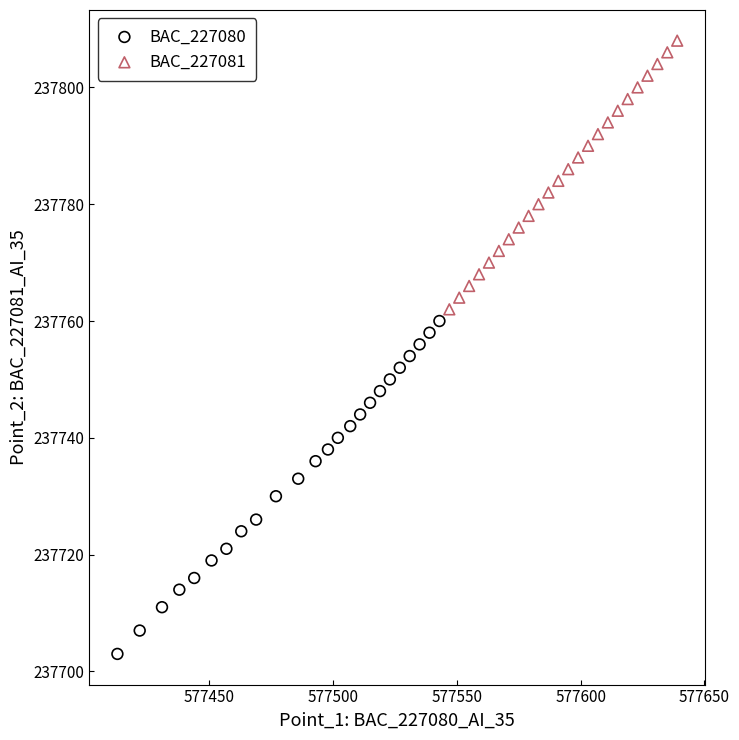

Which series has the largest Y range (max minus min)?

BAC_227080